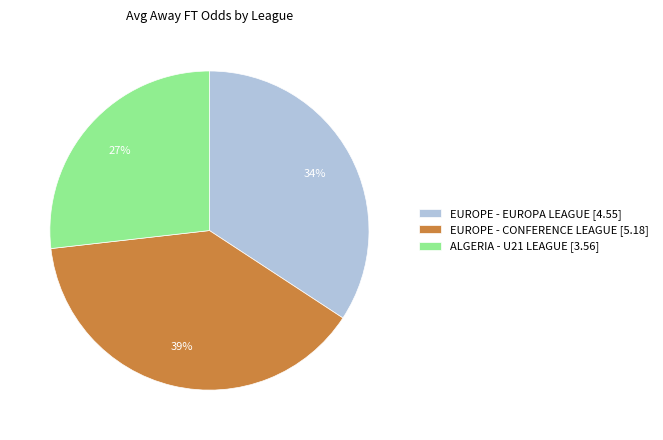

Is ALGERIA - U21 LEAGUE [3.56] the majority of the pie?

No